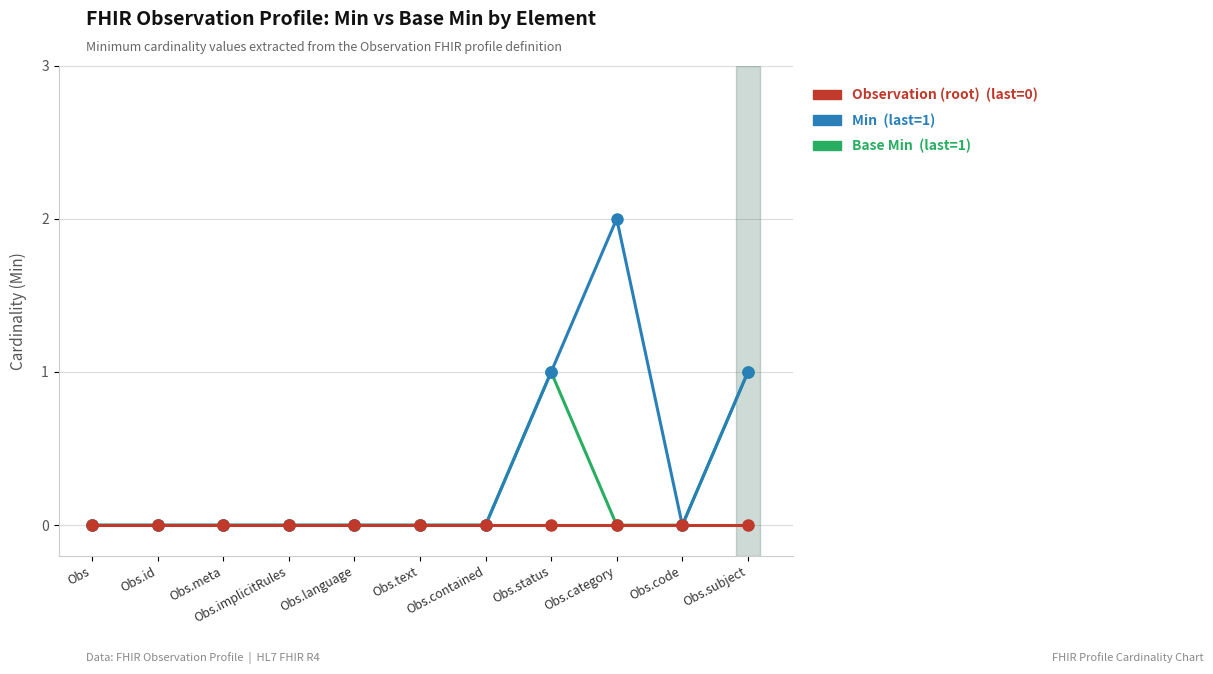

What is the label of the 1st point from the left?

Obs